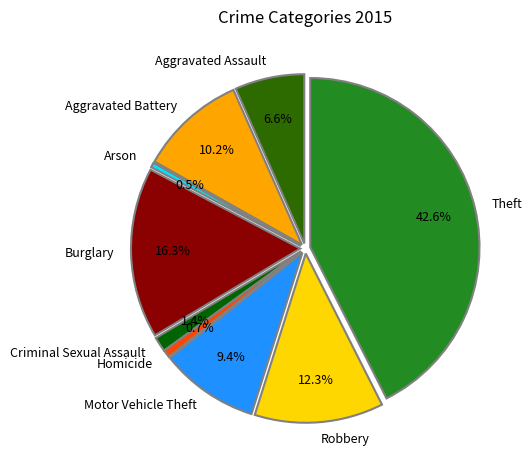

To the nearest percent, what portion does Homicide represent?

1%